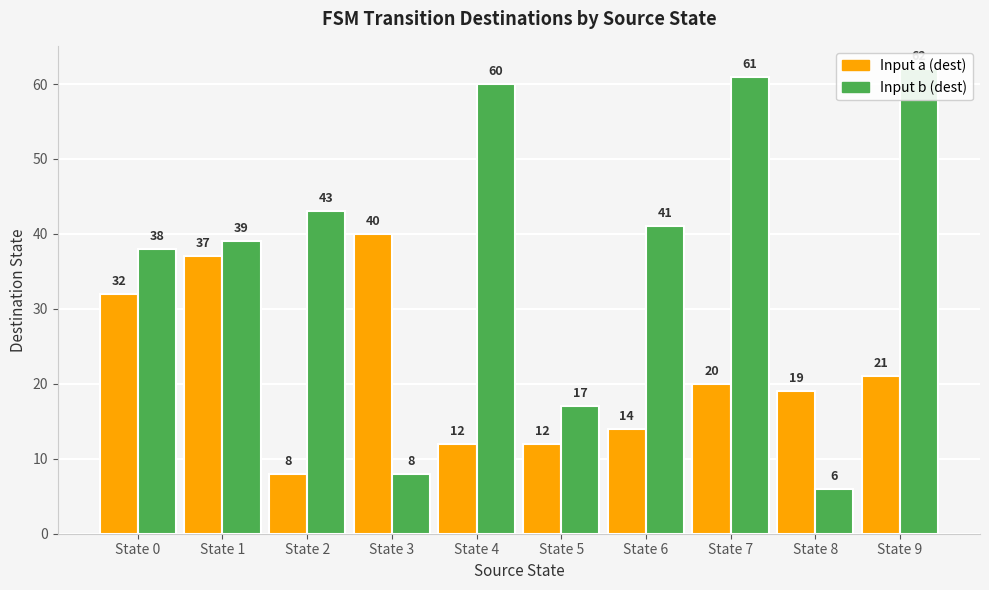

Count the number of categories in the chart.

10